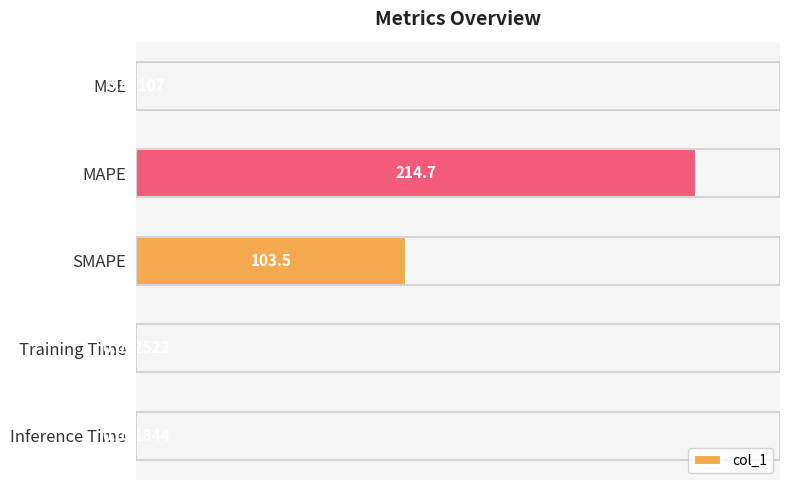

What is the sum of the values at MAPE and Inference Time?

214.7